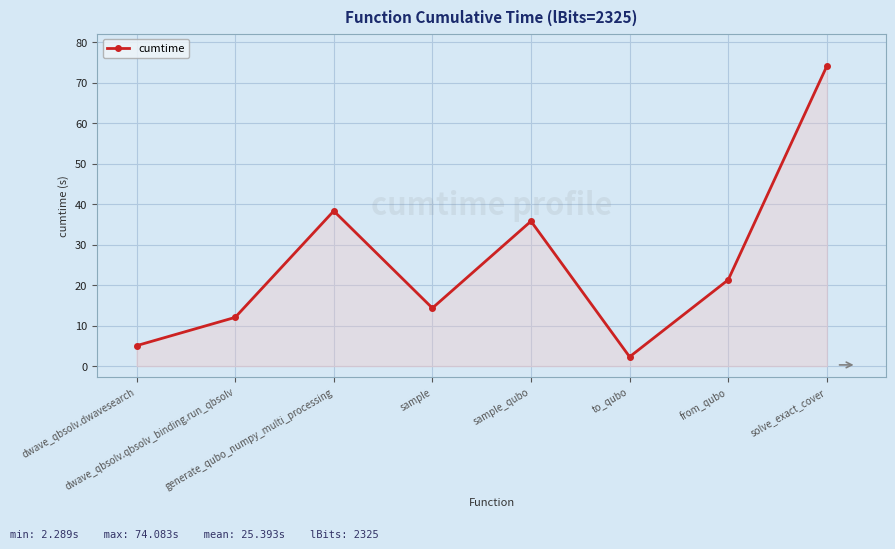

What is the minimum value shown in the chart?

2.3